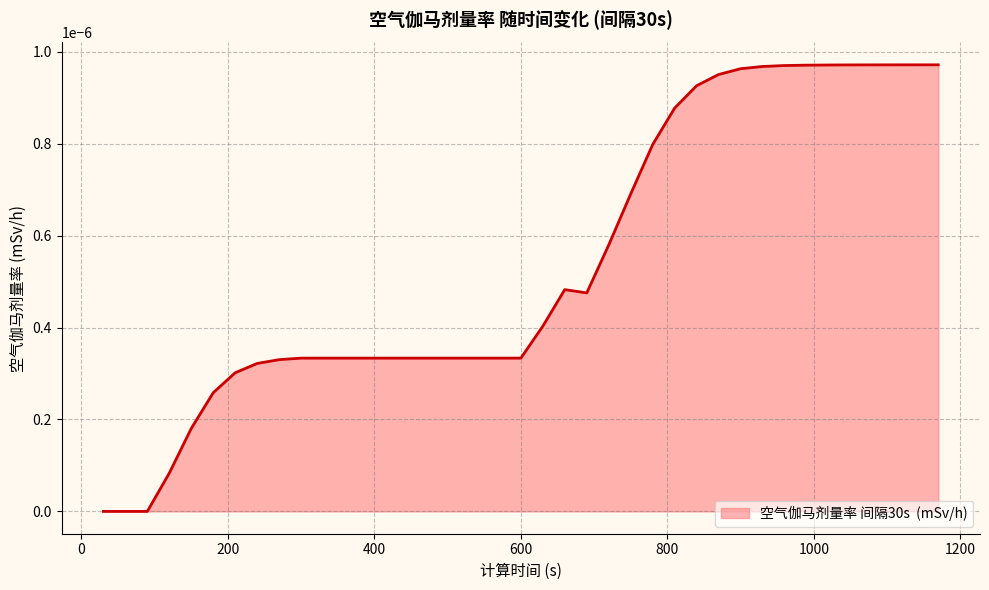

Which label corresponds to the smallest value in the chart?

30